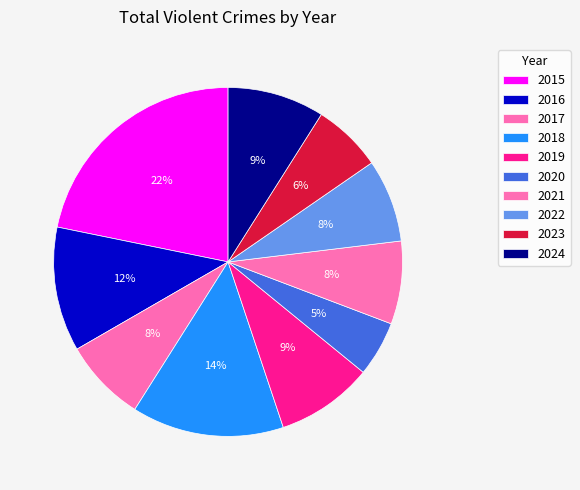

How many slices are in this pie chart?

10